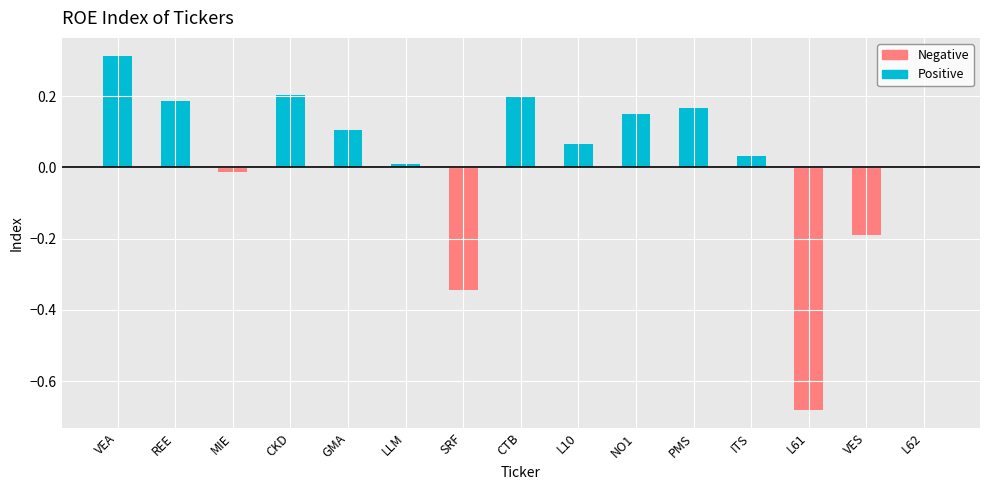

True or false: roa has a value of 0.0 at LLM.

True